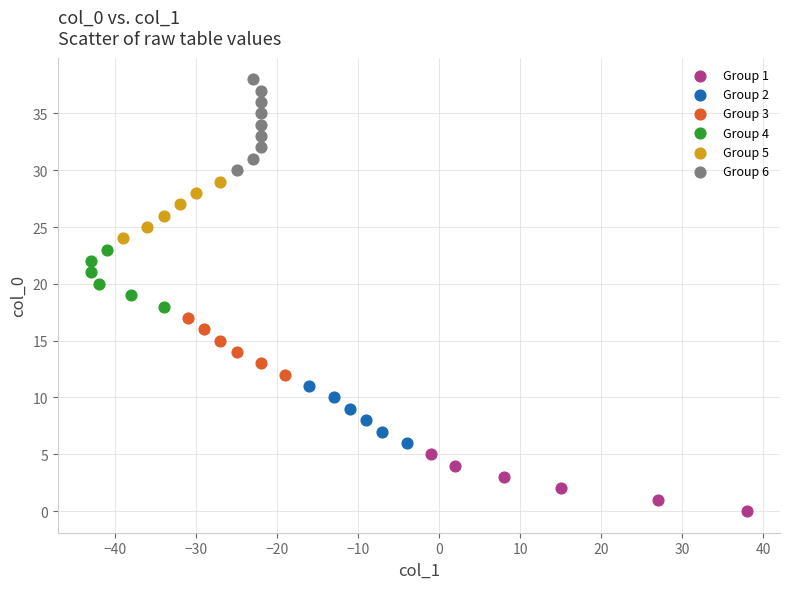

Which series contains the lowest Y value?

Group 1